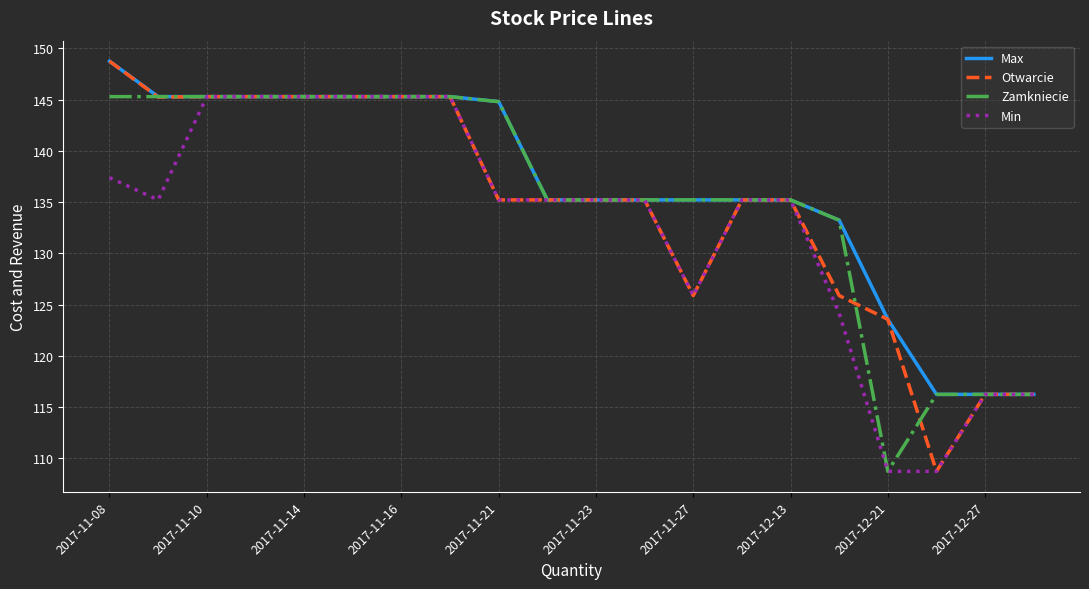

What is the minimum value for Zamkniecie?

108.7